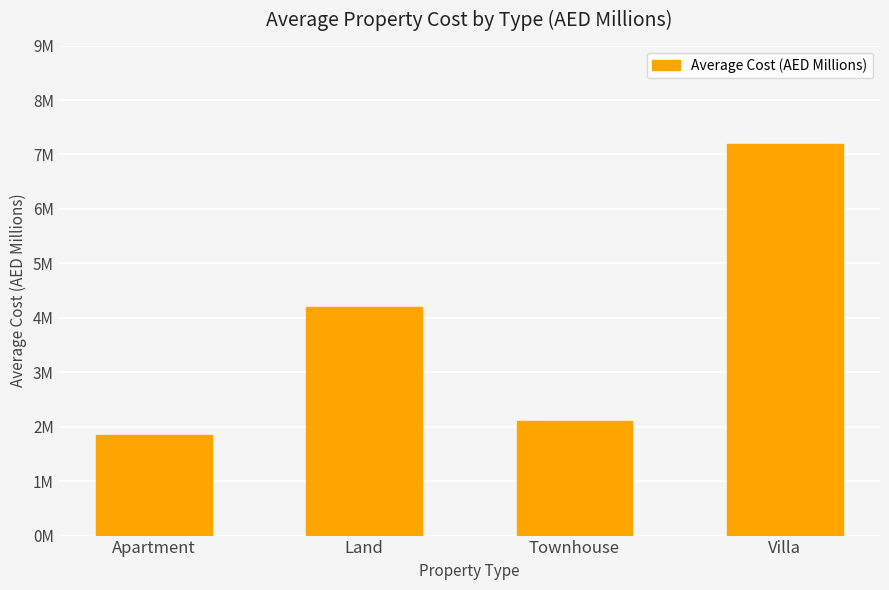

Which category has the highest value across all series?

Villa